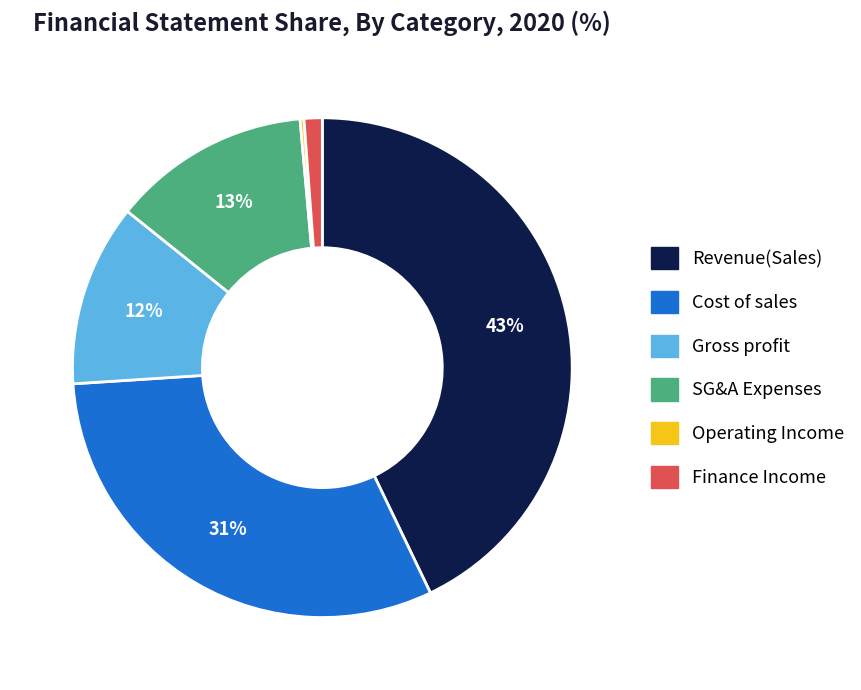

Is there a majority slice in this chart?

No